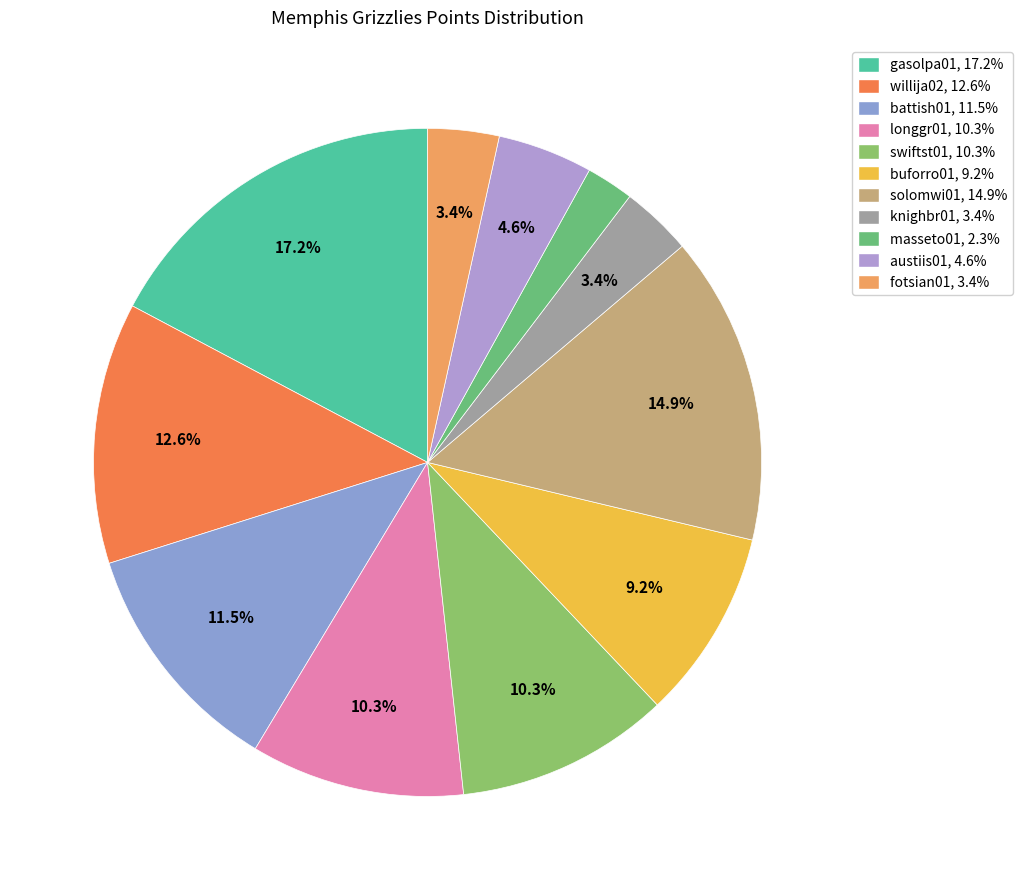

Which slice is the smallest?

masseto01